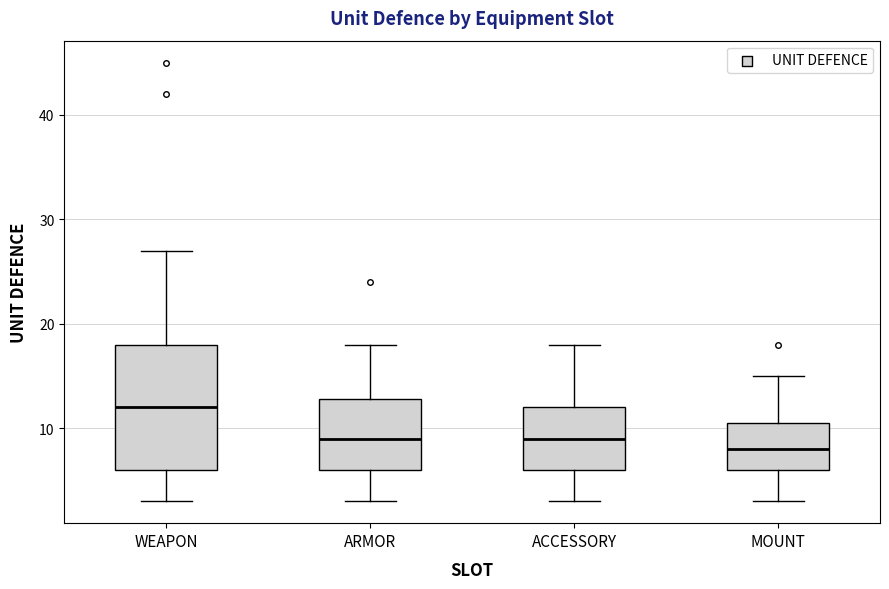

Where is the lower edge of the box for MOUNT on the y-axis? The values are not printed on the chart, so give them approximately, as read against the axis.

6